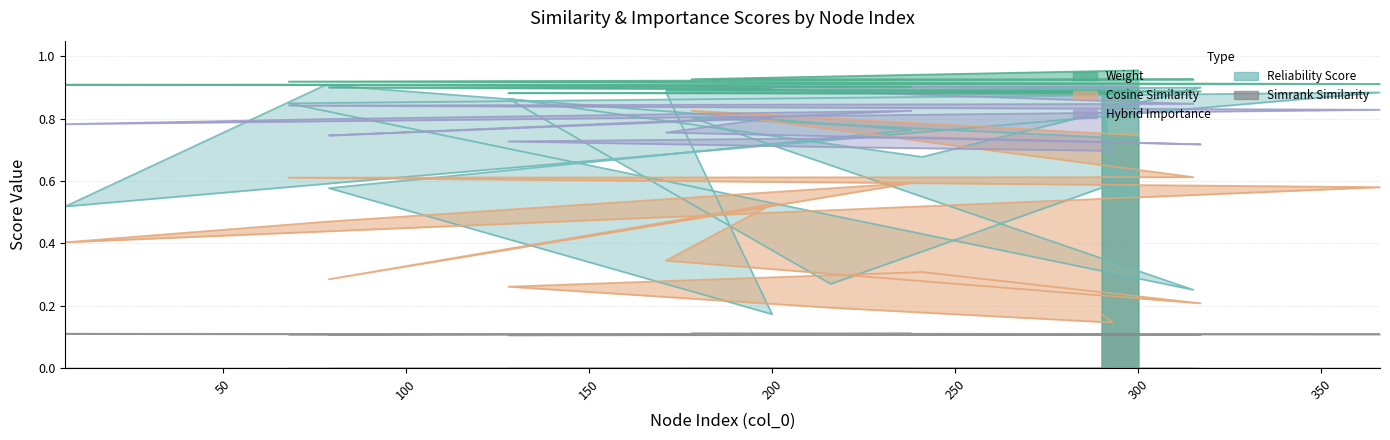

True or false: weight and simrank_similarity_to_test_node cross at least once.

False